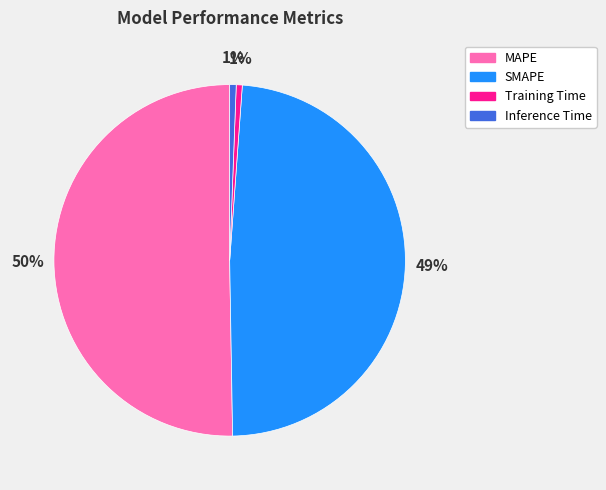

Which category accounts for the majority?

MAPE